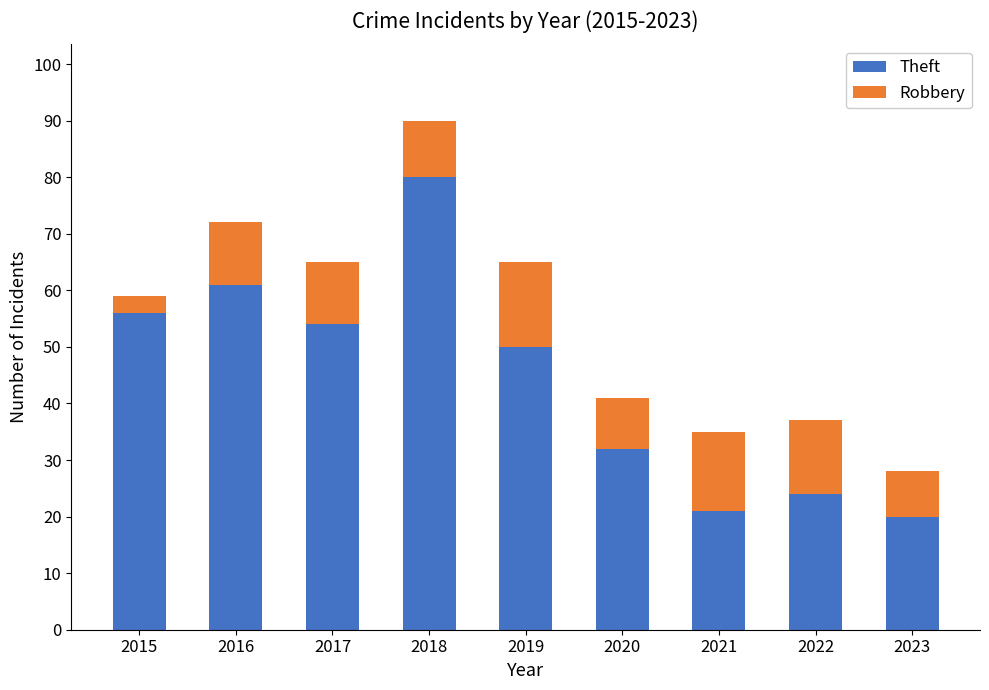

Reading left to right, what are the values for Theft?

56	61	54	80	50	32	21	24	20